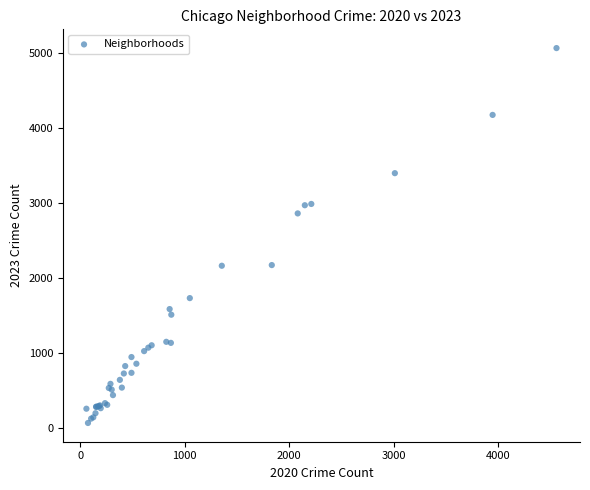

What Y value in the scatter plot is closest to 2567?

2862